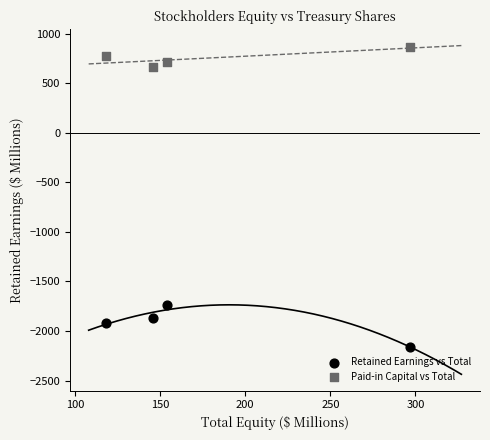

Across all data points, what is the average X value?

179